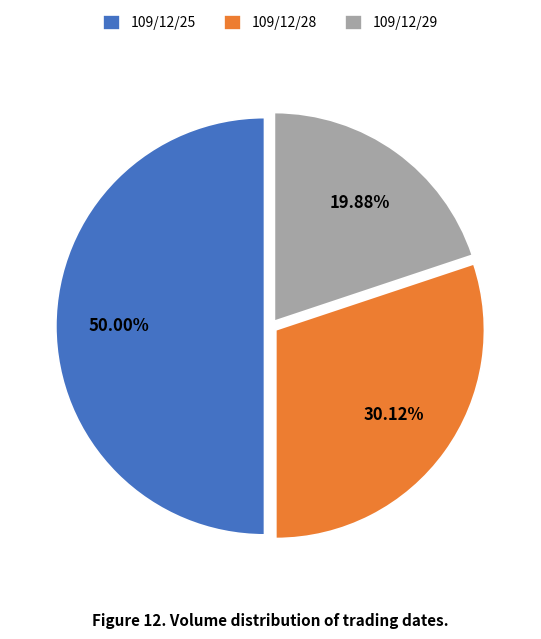

Is 109/12/28 the majority of the pie?

No